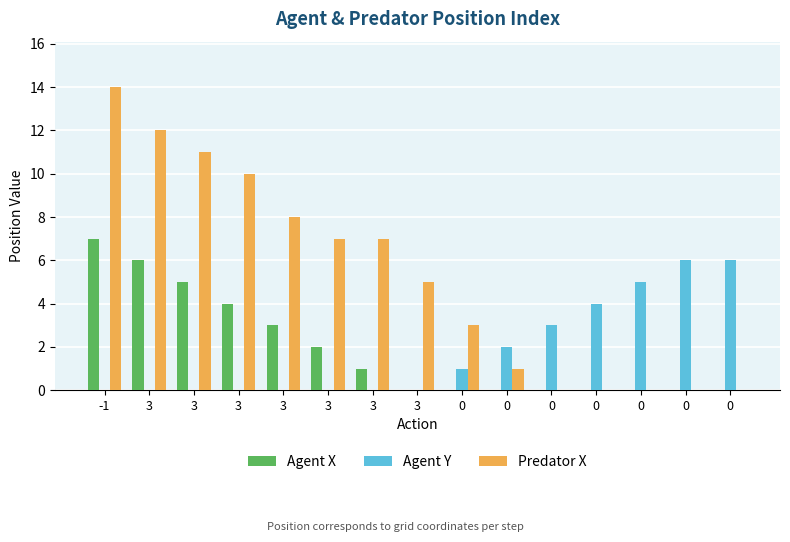

Reading left to right, transcribe all the data shown in this chart.

Agent X: -1=7	3=6	3=5	3=4	3=3	3=2	3=1	3=0	0=0	0=0	0=0	0=0	0=0	0=0	0=0
Agent Y: -1=0	3=0	3=0	3=0	3=0	3=0	3=0	3=0	0=1	0=2	0=3	0=4	0=5	0=6	0=6
Predator X: -1=14	3=12	3=11	3=10	3=8	3=7	3=7	3=5	0=3	0=1	0=0	0=0	0=0	0=0	0=0